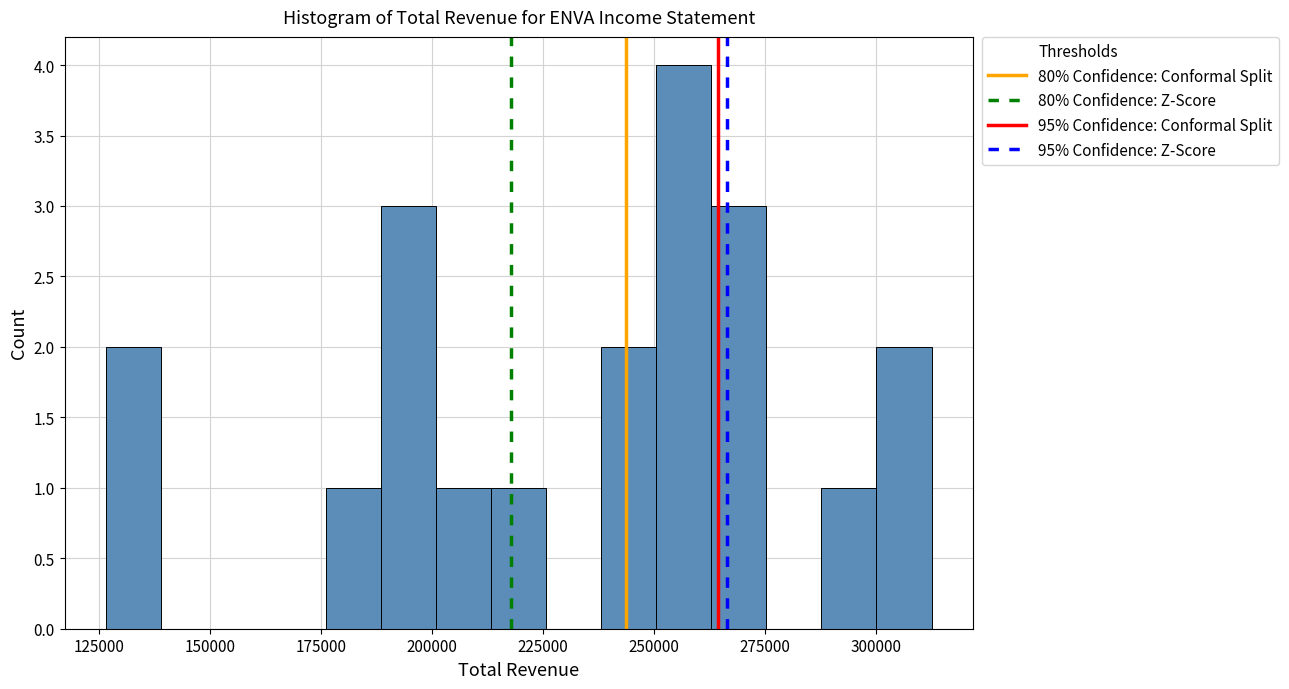

Around what value on the x-axis is the tallest bar? Give the approximate position of its centre, as read against the axis.

255000